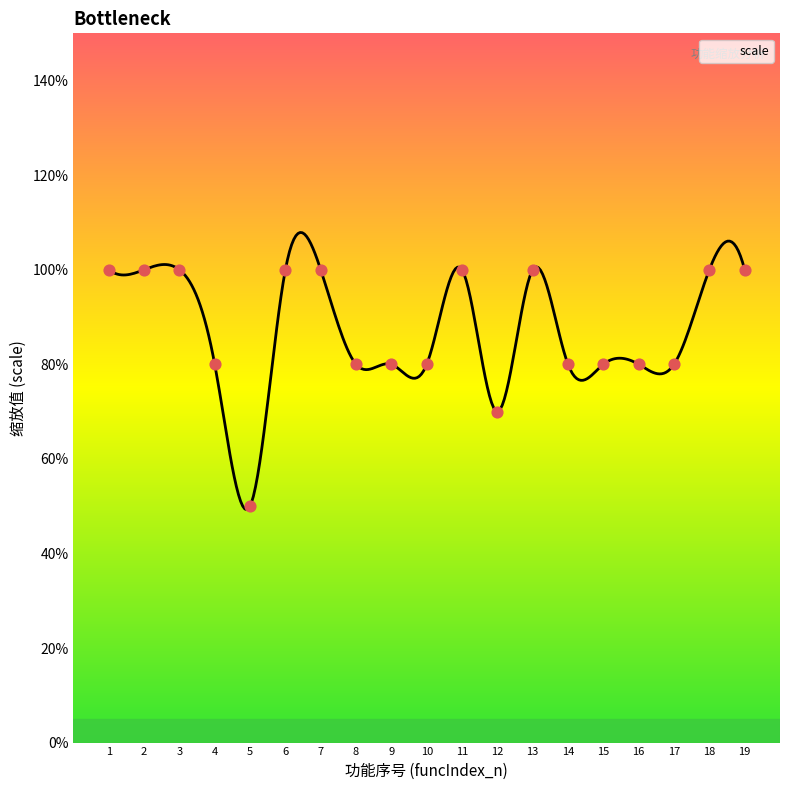

Approximately how many times larger is the value at 5 compared to 6?

0.5